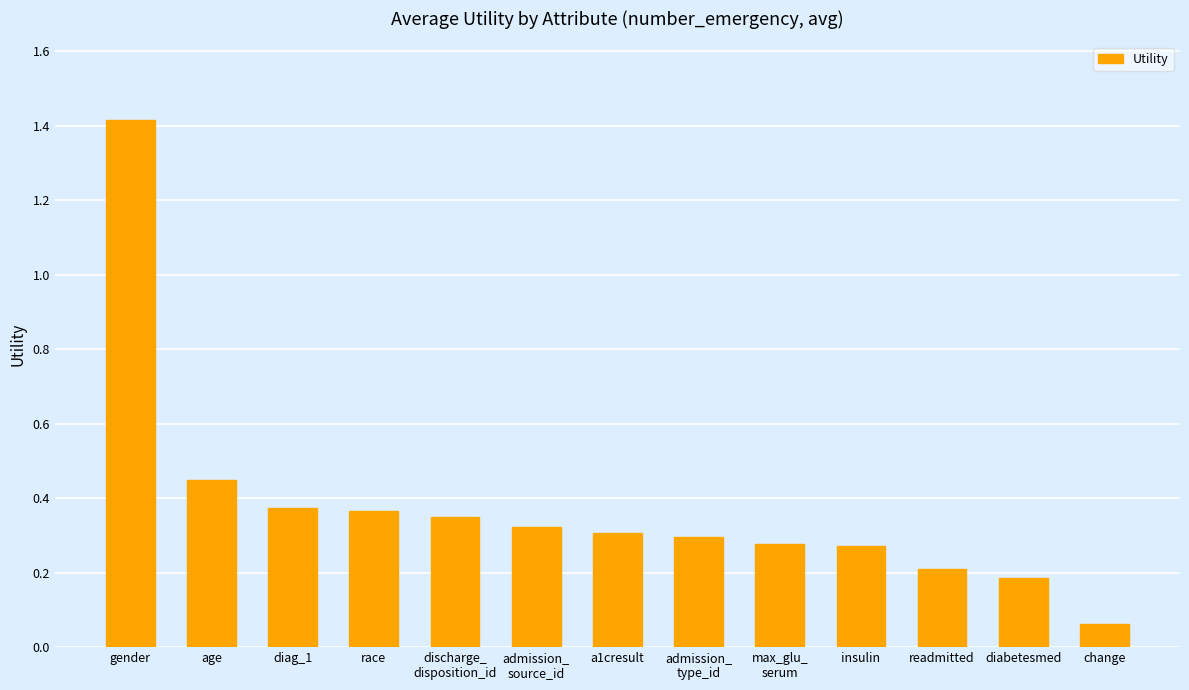

What is the sum of all values?

4.9